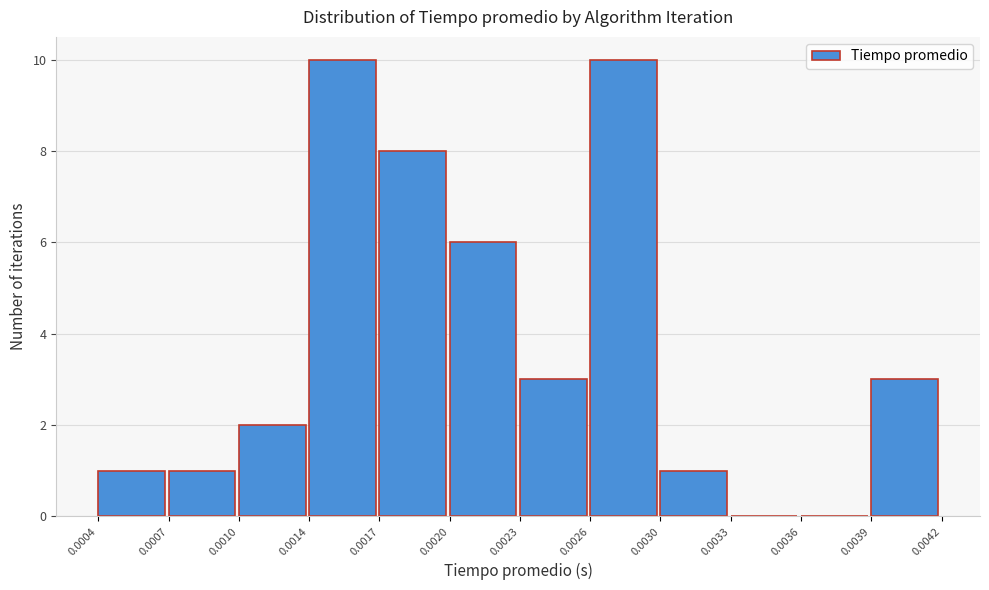

Reading left to right, transcribe all the data shown in this chart.

0.0004=1	0.0007=1	0.0010=2	0.0014=10	0.0017=8	0.0020=6	0.0023=3	0.0026=10	0.0030=1	0.0033=0	0.0036=0	0.0039=3